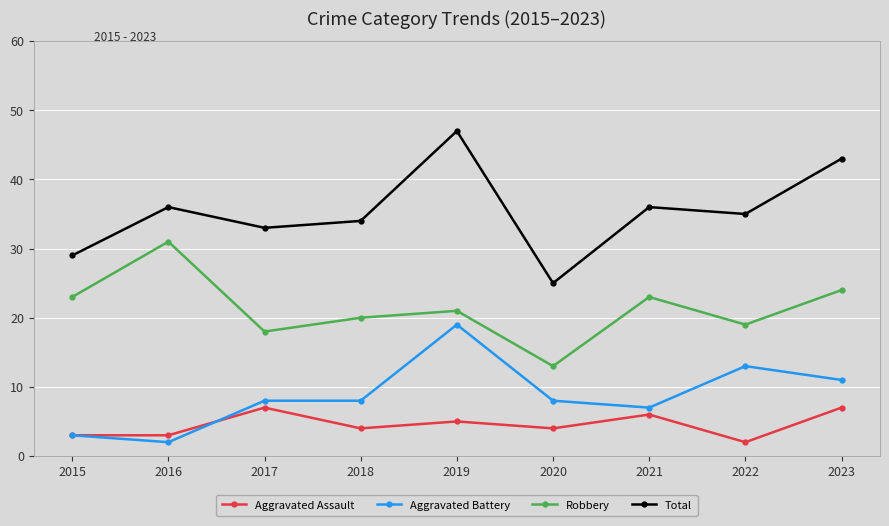

What are all the series names shown in the legend?

Aggravated Assault, Aggravated Battery, Robbery, Total